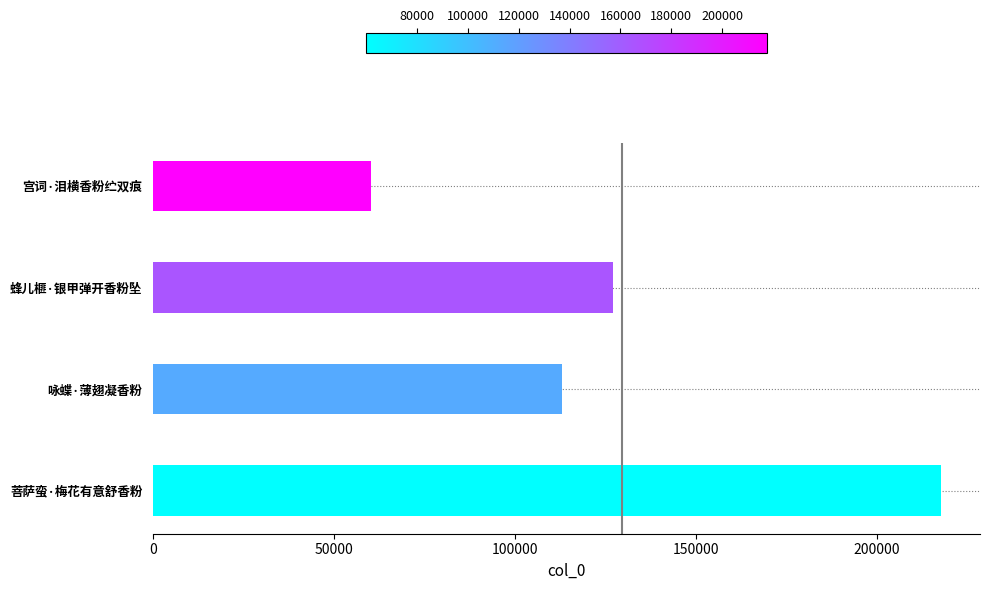

True or false: the data shows 195118 at 咏蝶·薄翅凝香粉.

False